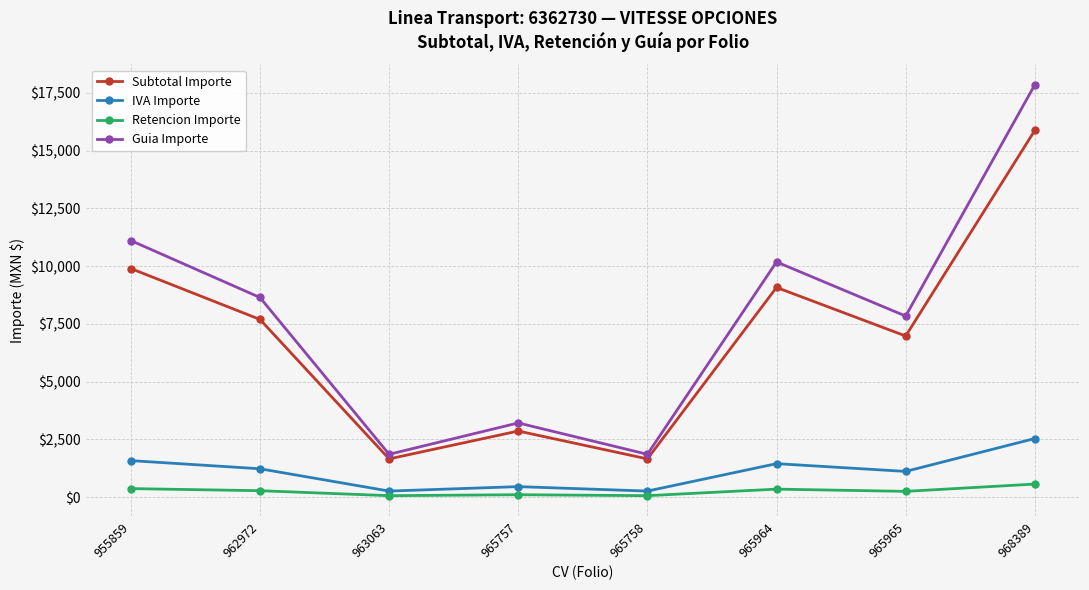

Which series changed the most between 962972 and 965758?

Guia Importe